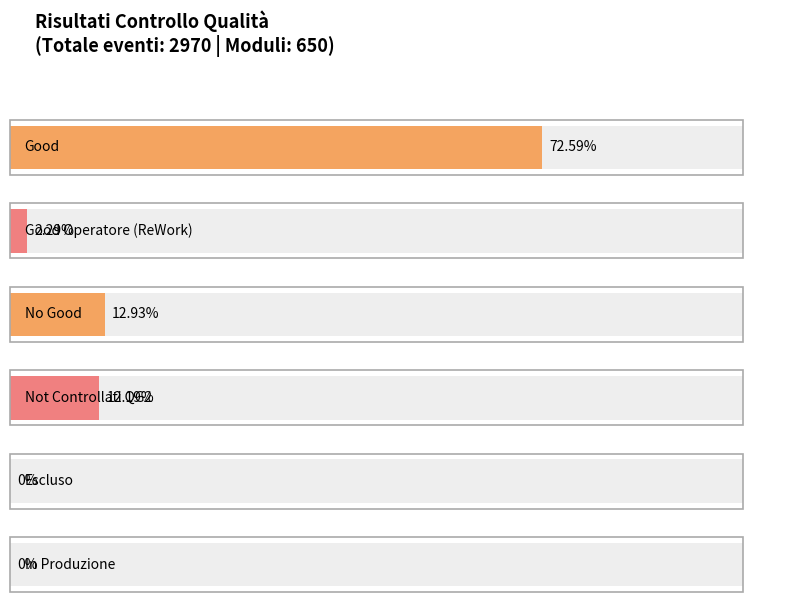

Between Escluso and Not Controllati QG2, which is larger?

Not Controllati QG2